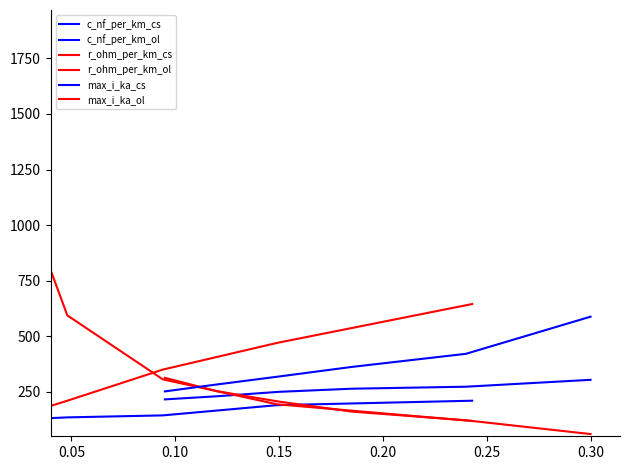

What is the lowest value of the c_nf_per_km_cs series?

216.0